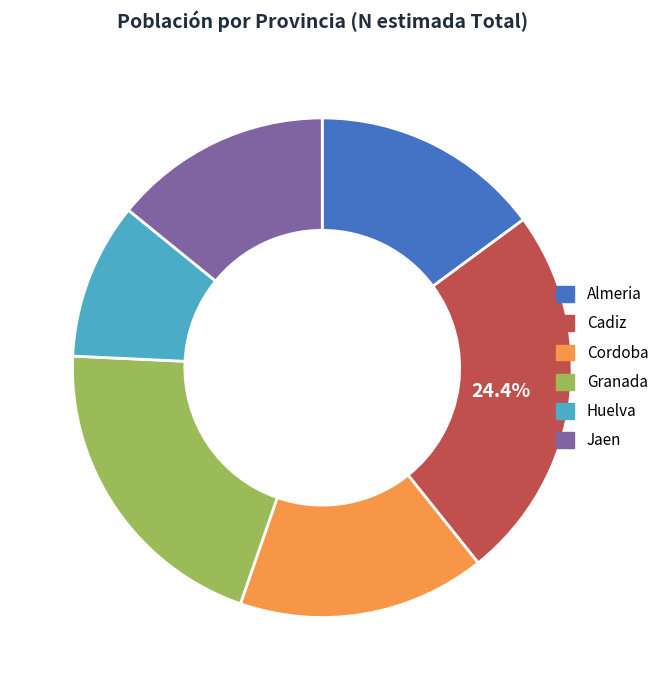

To the nearest percent, what portion does Jaen represent?

14%